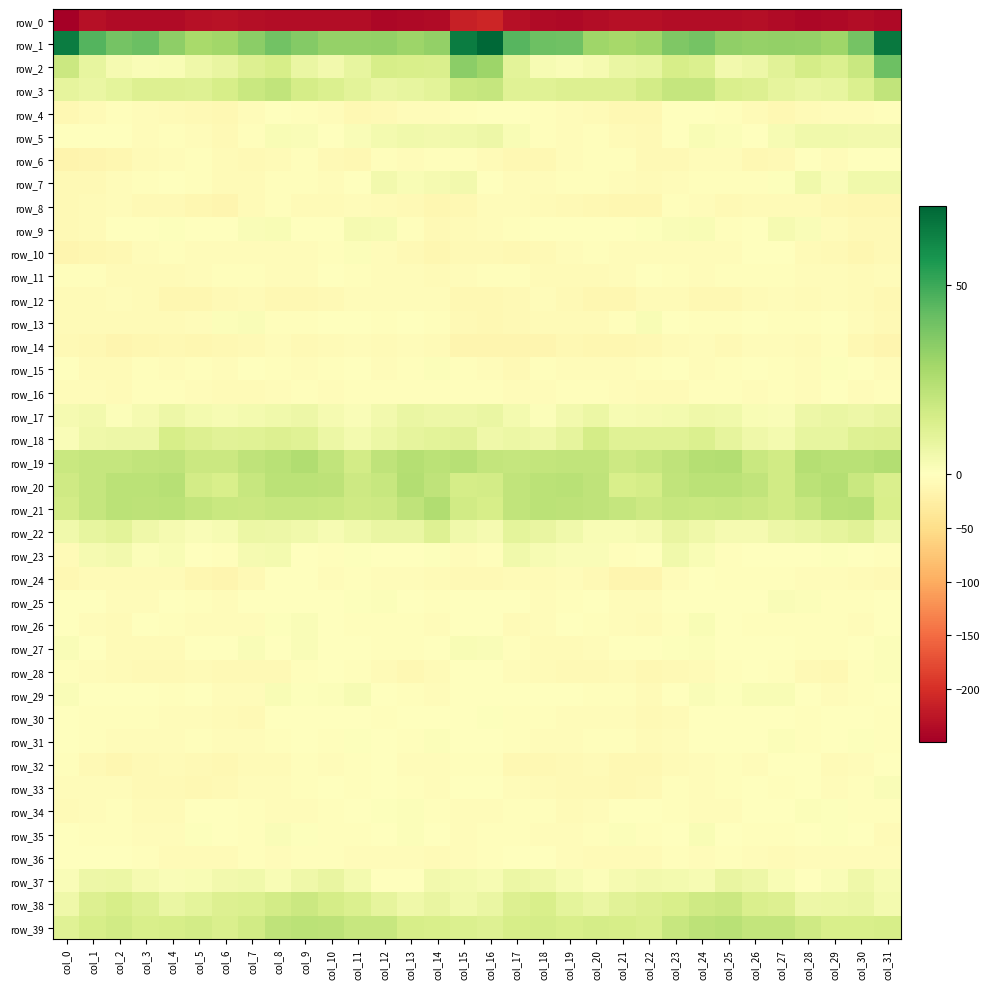

What is the difference between the row_2 values at col_3 and col_1?

6.5